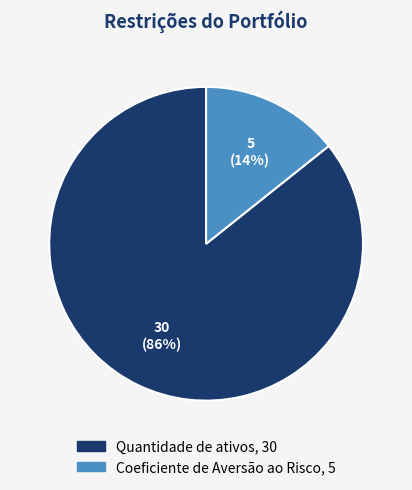

Count the number of slices in the pie.

2